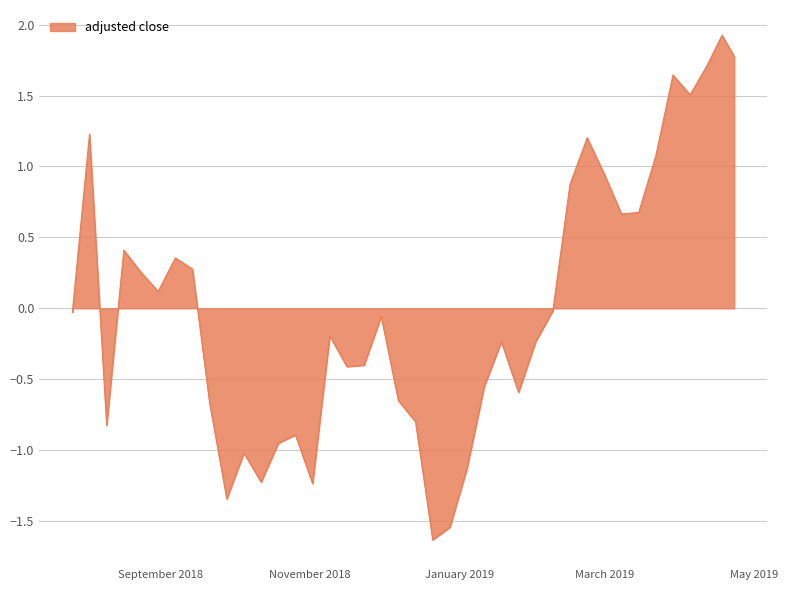

What is the sum of the values at 2019-02-15 and 2018-10-19?

-0.1